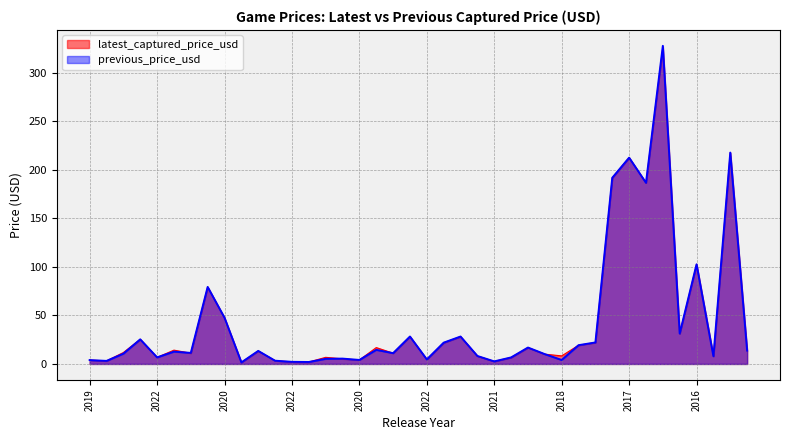

Between 2019 and 2017, which series saw the biggest shift?

latest_captured_price_usd